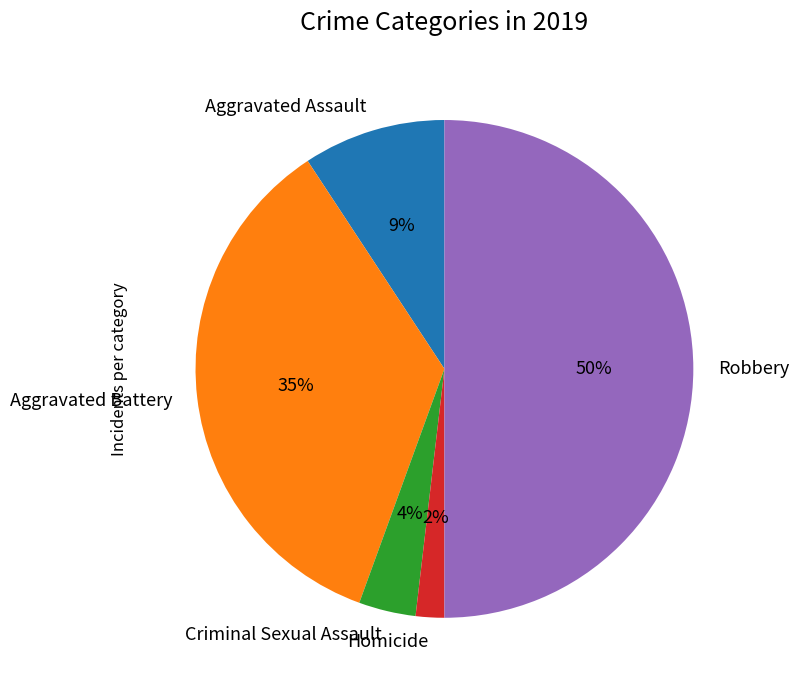

To the nearest percent, what is the combined percentage of Aggravated Battery and Robbery?

85%